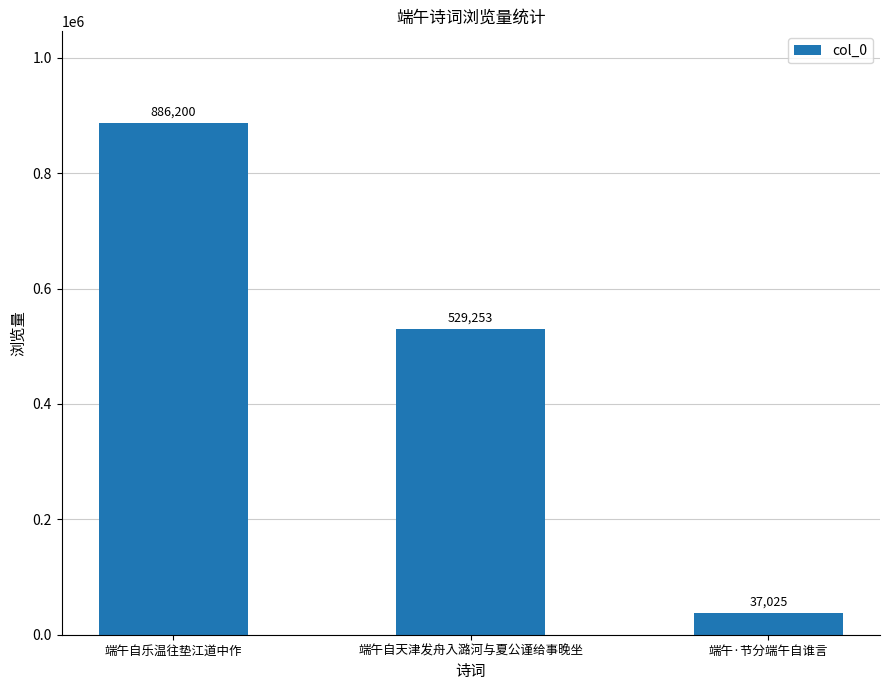

What is the label of the 2nd bar from the left?

端午自天津发舟入潞河与夏公谨给事晚坐